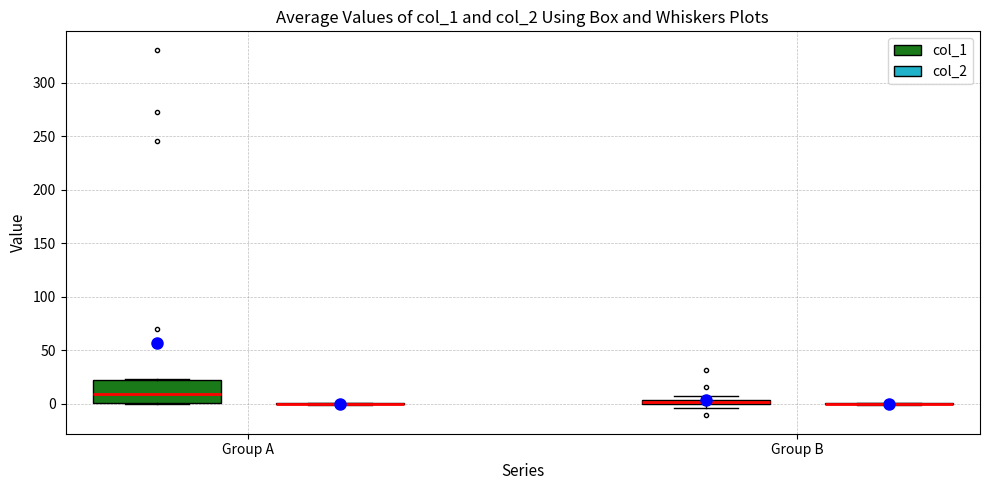

Which box is the tallest, from its lower edge to its upper edge?

Group A (col_1)